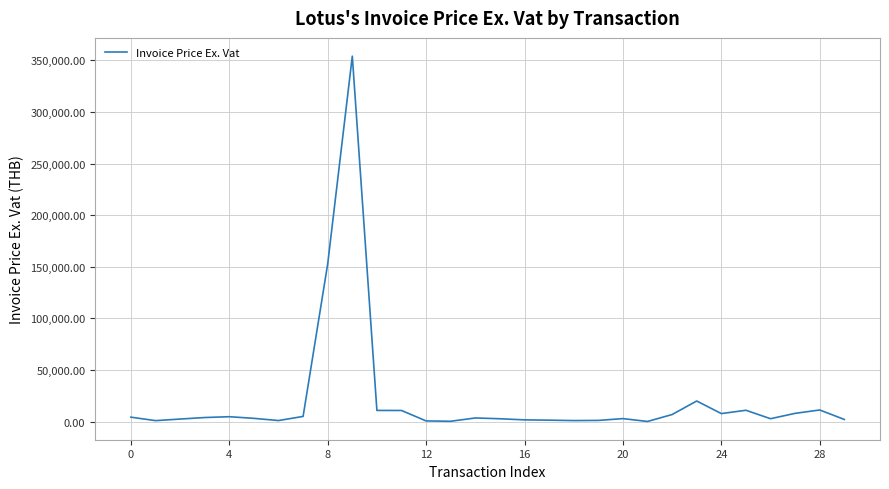

What is the smallest value displayed?

252.3